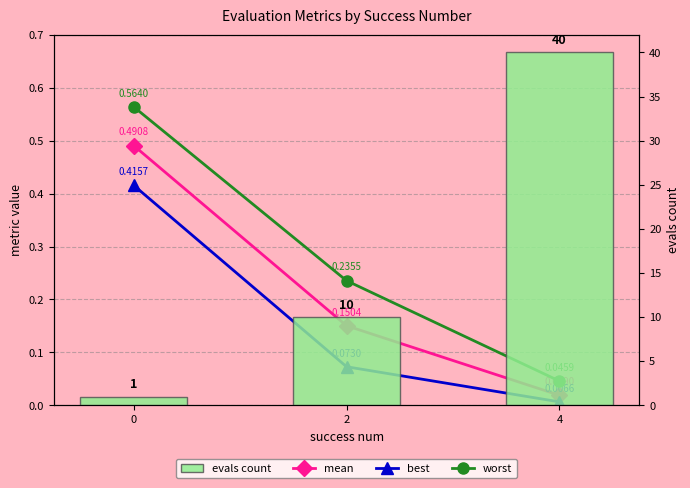

Reading left to right, list all the values displayed in this chart.

mean: 0=0.5	2=0.2	4=0.0
best: 0=0.4	2=0.1	4=0.0
worst: 0=0.6	2=0.2	4=0.0
evals count: 0=1.0	2=10.0	4=40.0